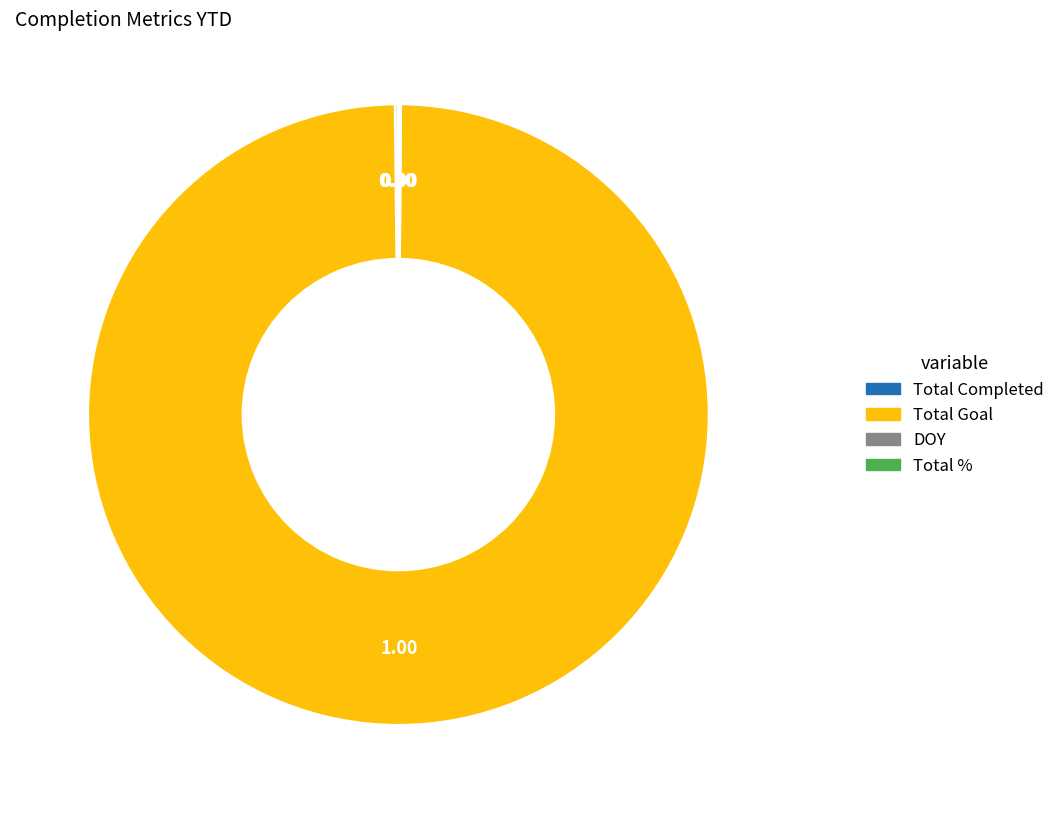

Does Total Goal represent more than half of the total?

Yes